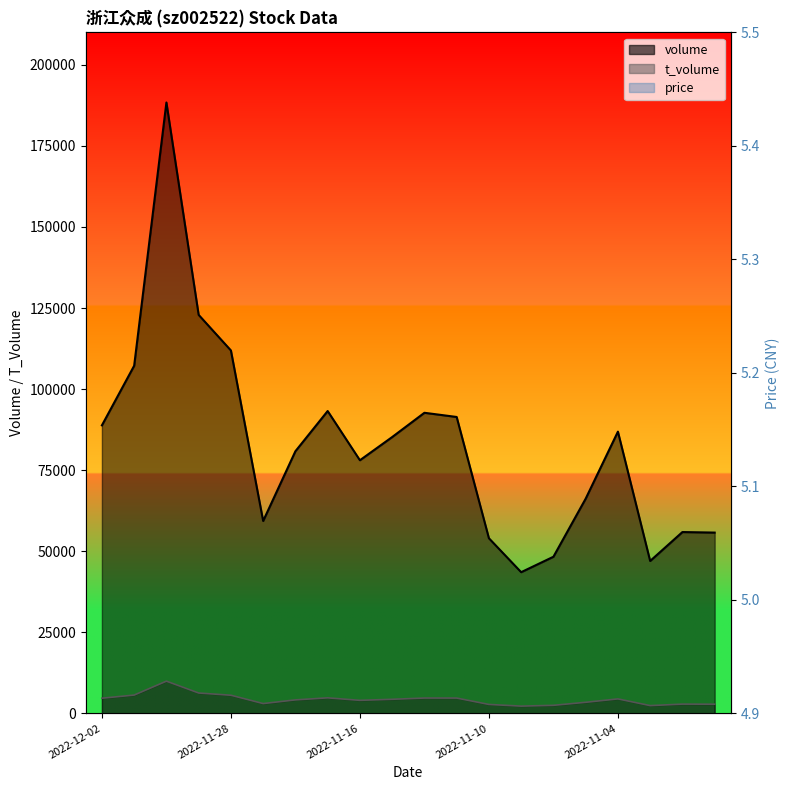

What is the sum of the price values at 2022-11-02 and 2022-11-08?

10.2